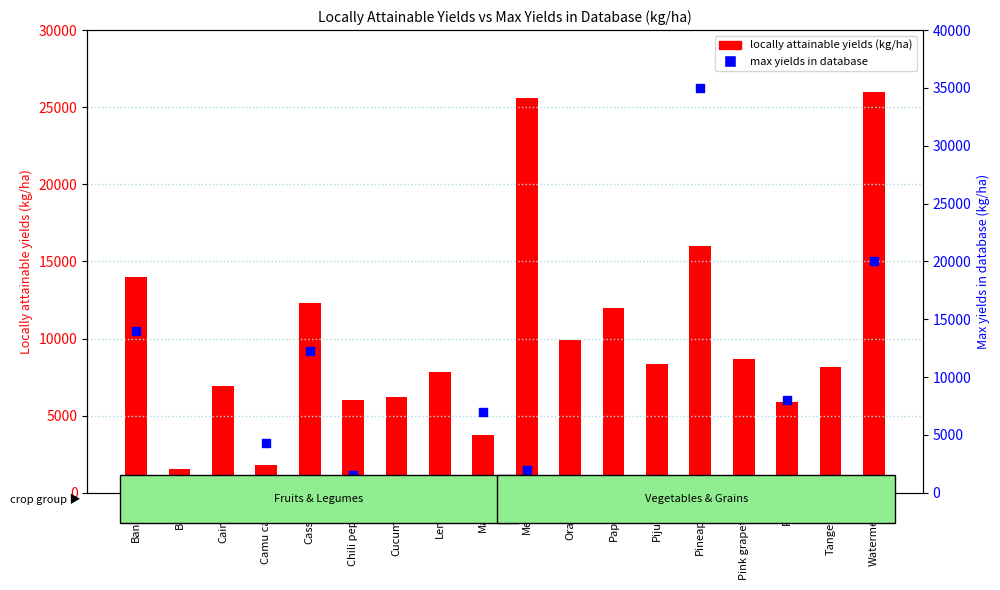

What is the total value across all series at Lemon?

8260